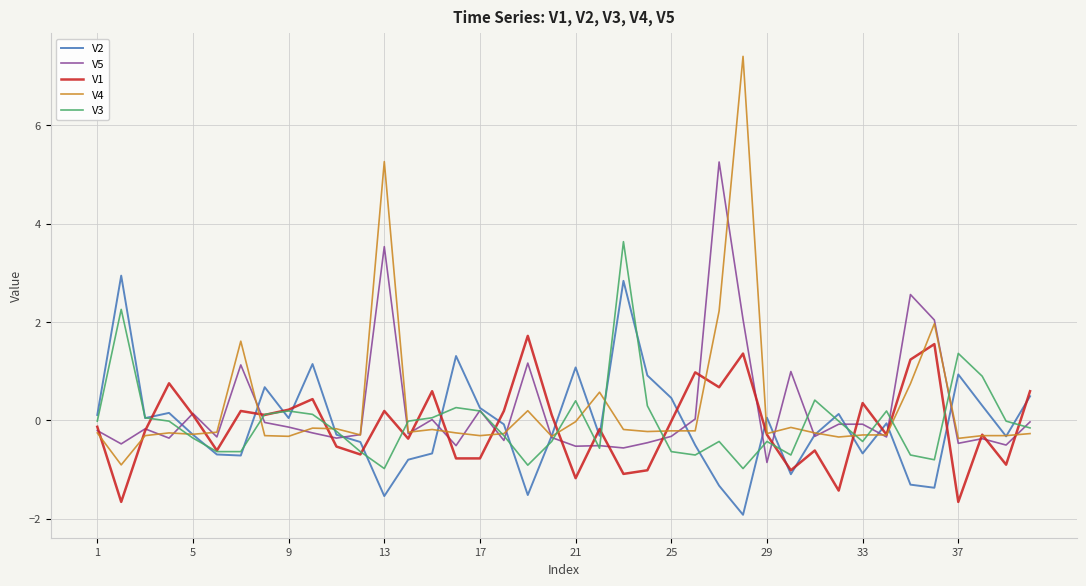

List the series in order of their peak value, highest first.

V4, V5, V3, V2, V1